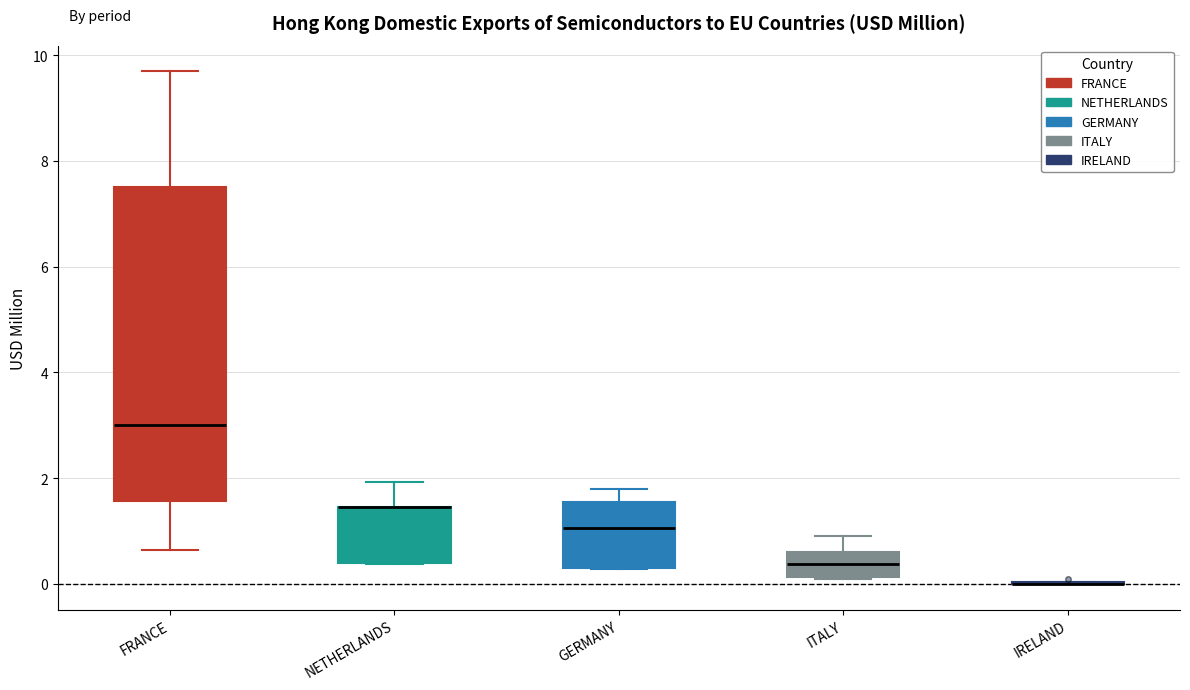

Reading left to right, read every box against the y-axis: the position of its median line, the range the box covers, and the ends of its whiskers. The values are not printed on the chart, so give them approximately, as read against the axis.

FRANCE: median 3.0, box 1.6 to 7.6, whiskers 0.6 to 9.6
NETHERLANDS: median 1.4 (drawn on the box's upper edge), box 0.4 to 1.4, whiskers 0.4 to 2.0
GERMANY: median 1.0, box 0.2 to 1.6, whiskers 0.2 to 1.8
ITALY: median 0.4, box 0.2 to 0.6, whiskers 0.0 to 1.0
IRELAND: box collapsed to a line at 0.0, whiskers 0.0 to 0.0